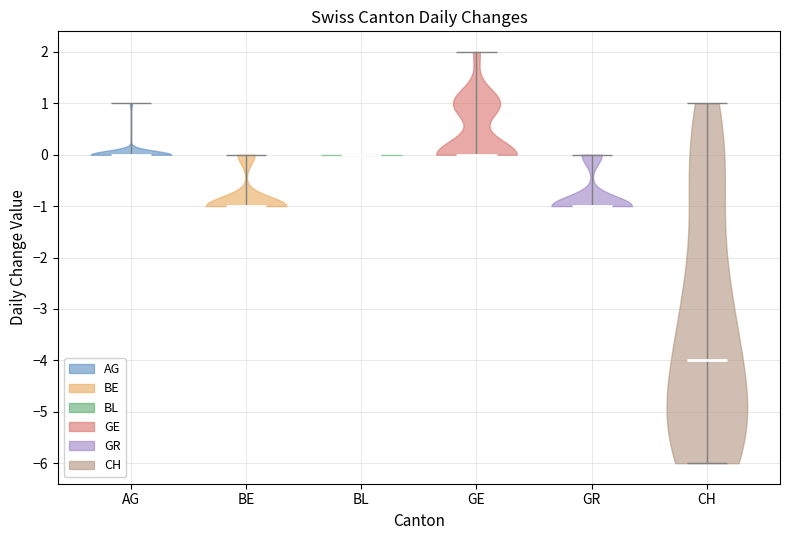

Which violin has the lowest median line?

CH